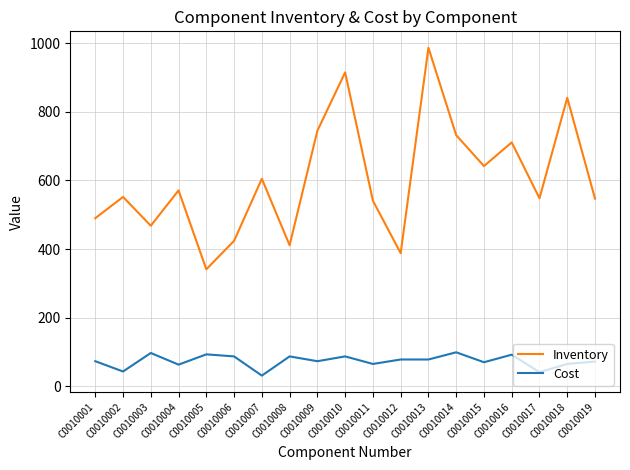

What are all the series names shown in the legend?

Inventory, Cost